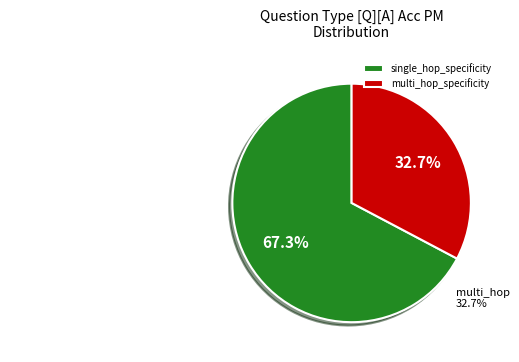

Between single_hop_specificity and multi_hop_specificity, which is larger?

single_hop_specificity